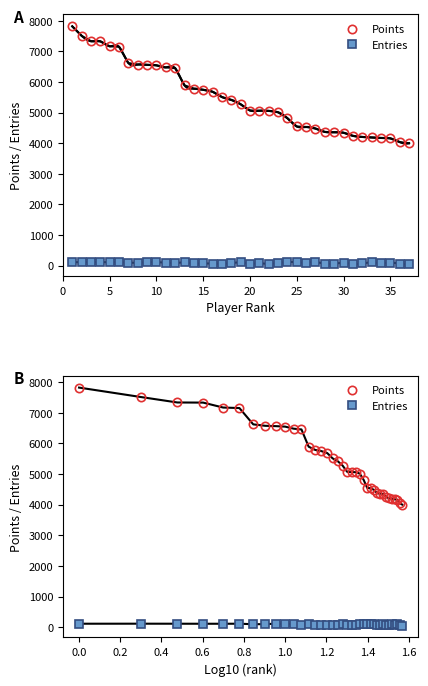

What is the difference between the second highest and second lowest values in the Entries series?

57